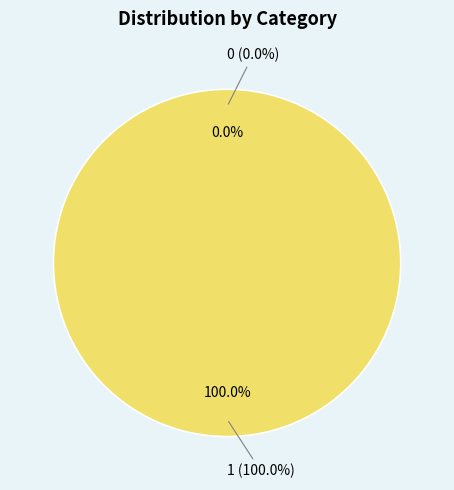

What percentage is the 1 slice, to the nearest percent?

100%